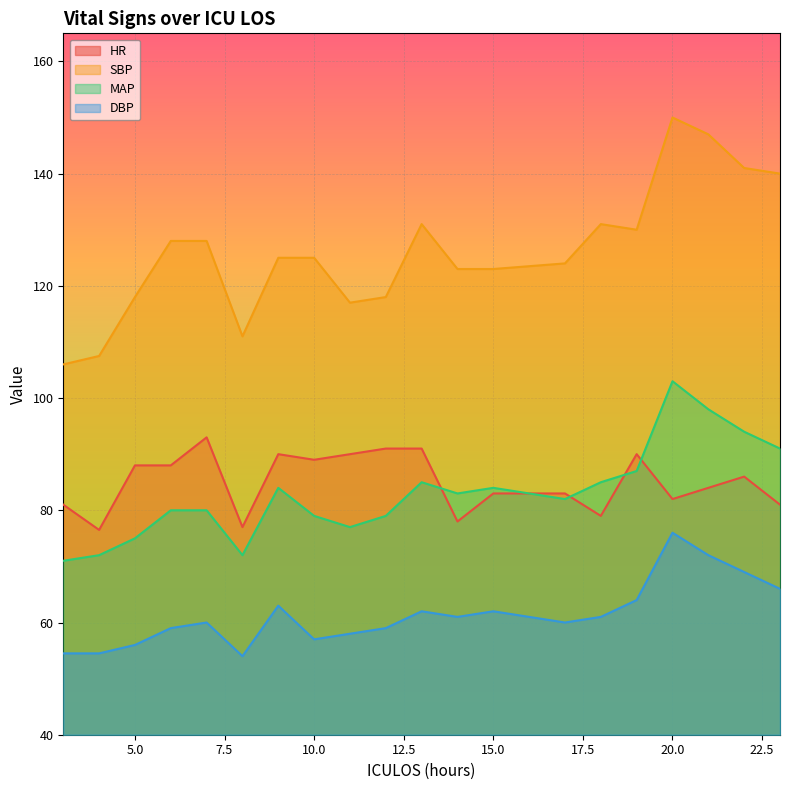

True or false: MAP has a value of 62.3 at 23.

False